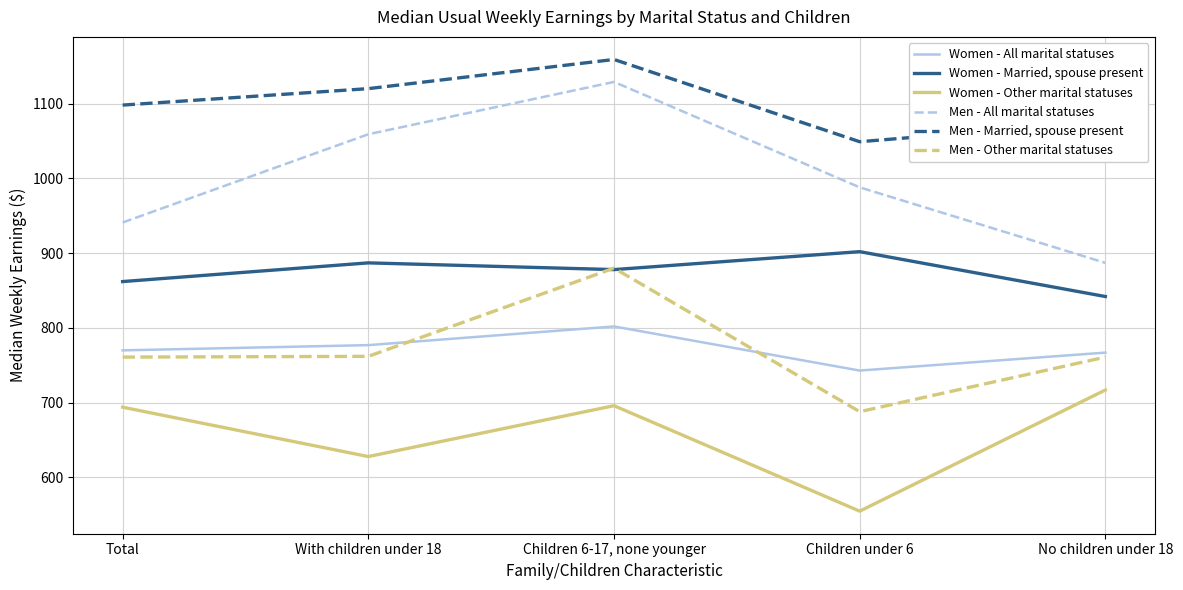

Does the chart have visible grid lines?

Yes